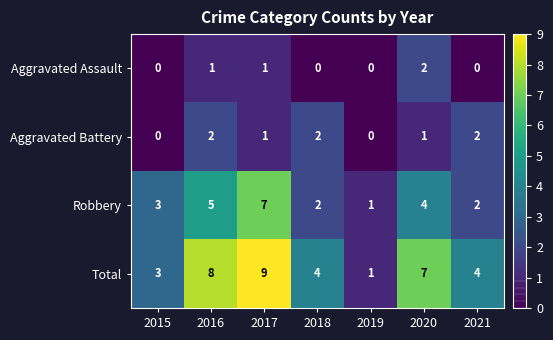

Reading left to right, what are all the values shown in this chart?

Aggravated Assault: 0	1	1	0	0	2	0
Aggravated Battery: 0	2	1	2	0	1	2
Robbery: 3	5	7	2	1	4	2
Total: 3	8	9	4	1	7	4